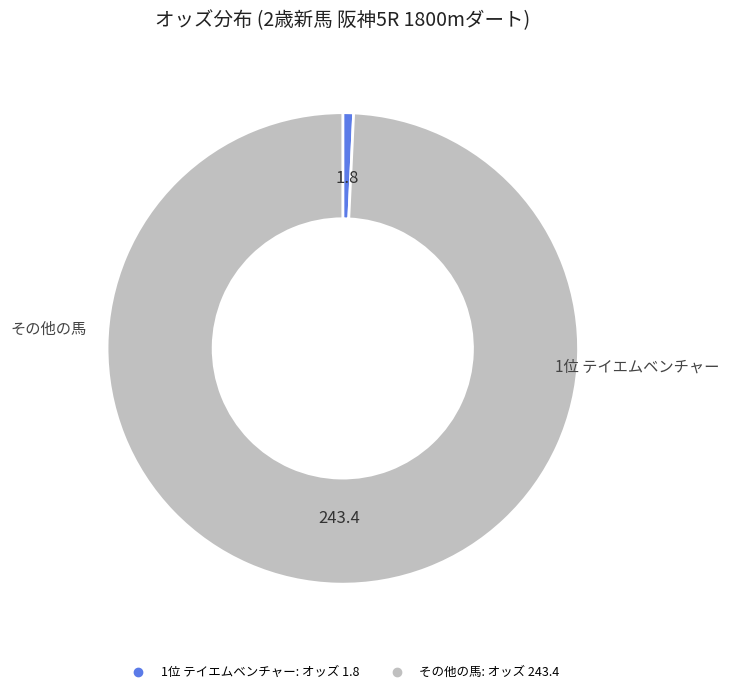

Is there a majority slice in this chart?

Yes